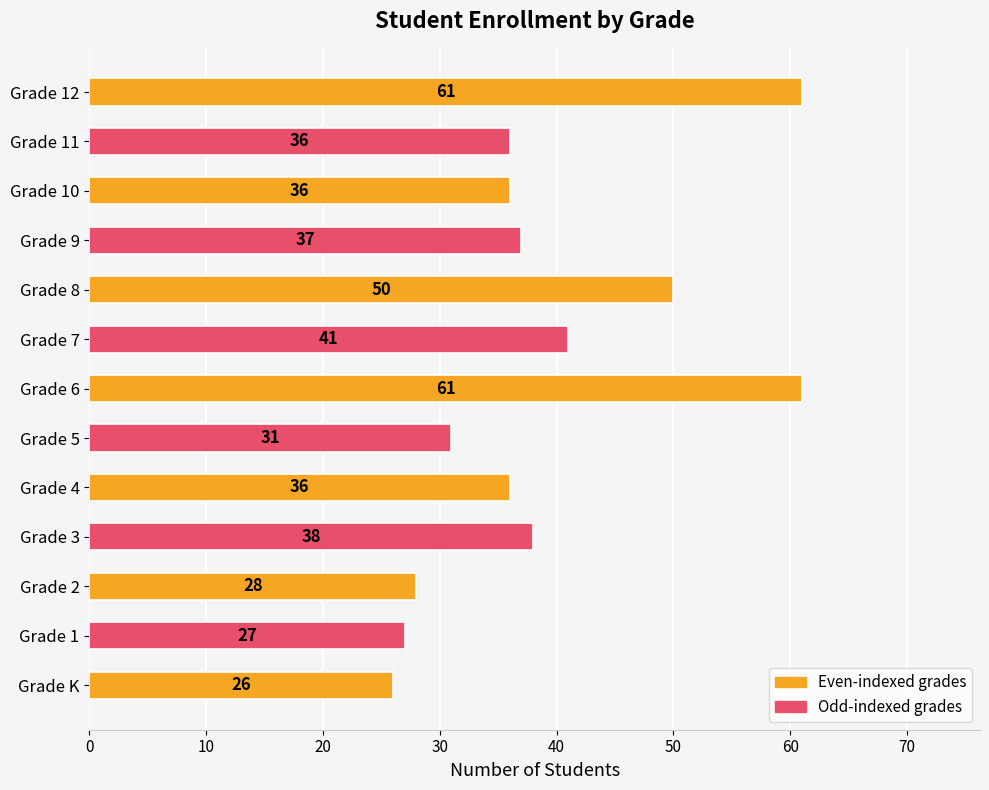

Reading top to bottom, extract all data points from this chart.

61	36	36	37	50	41	61	31	36	38	28	27	26